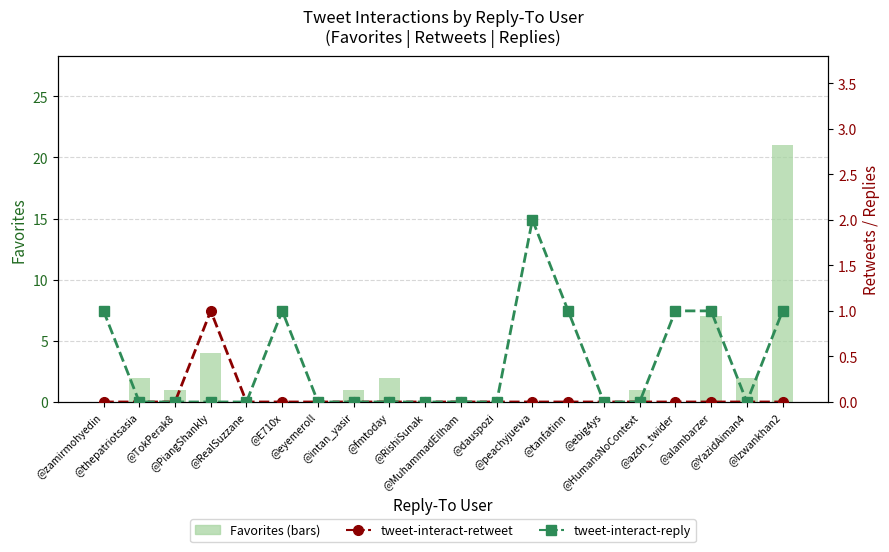

The value of tweet-interact-retweet at @azdn_twider is 1. True or false?

False